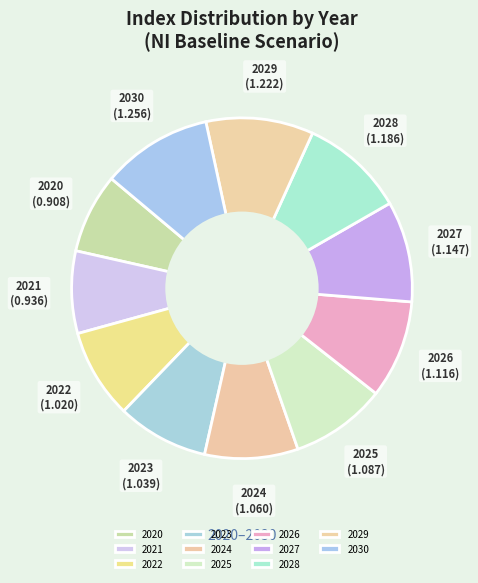

Approximately how many times larger is the value at 2030 compared to 2029?

1.0